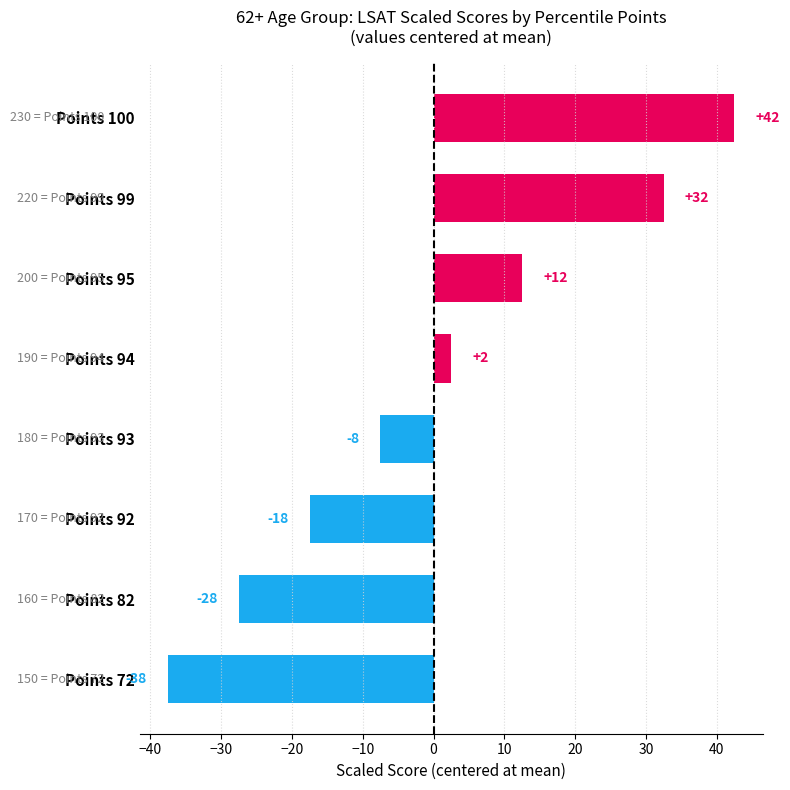

Does the chart contain any negative values?

Yes